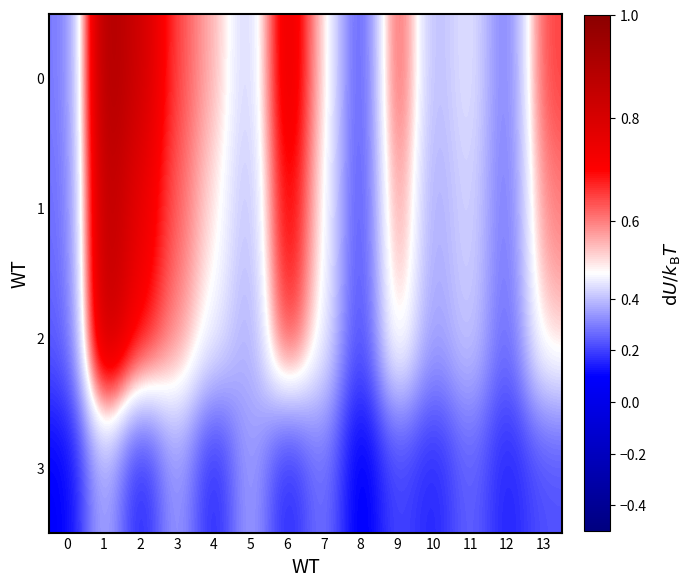

At 3, list the series in order from smallest to largest.

3, 2, 1, 0